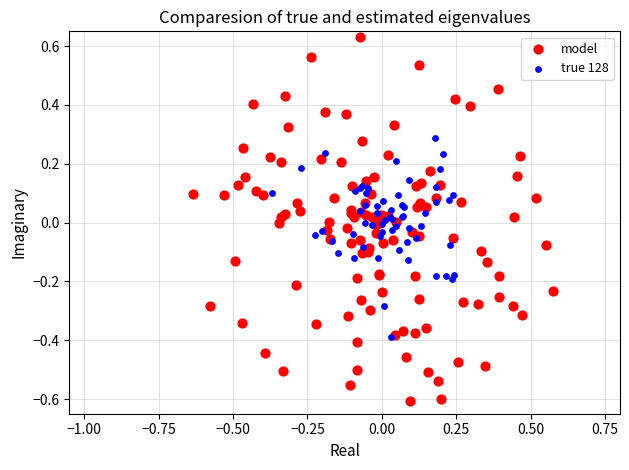

What are all the series names shown in the legend?

model, true 128